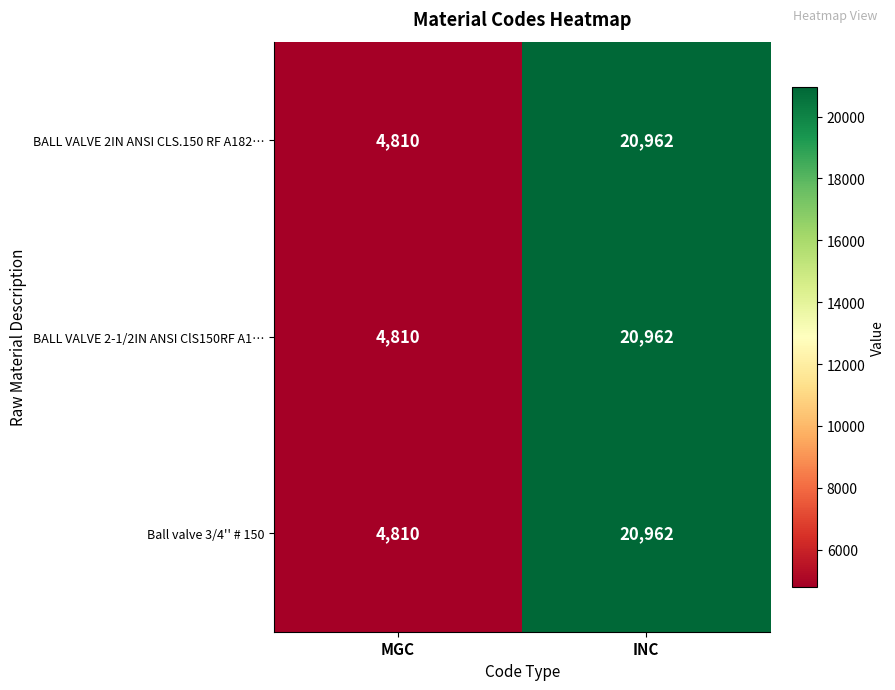

What is the highest value of the Ball valve 3/4'' # 150 series?

20962